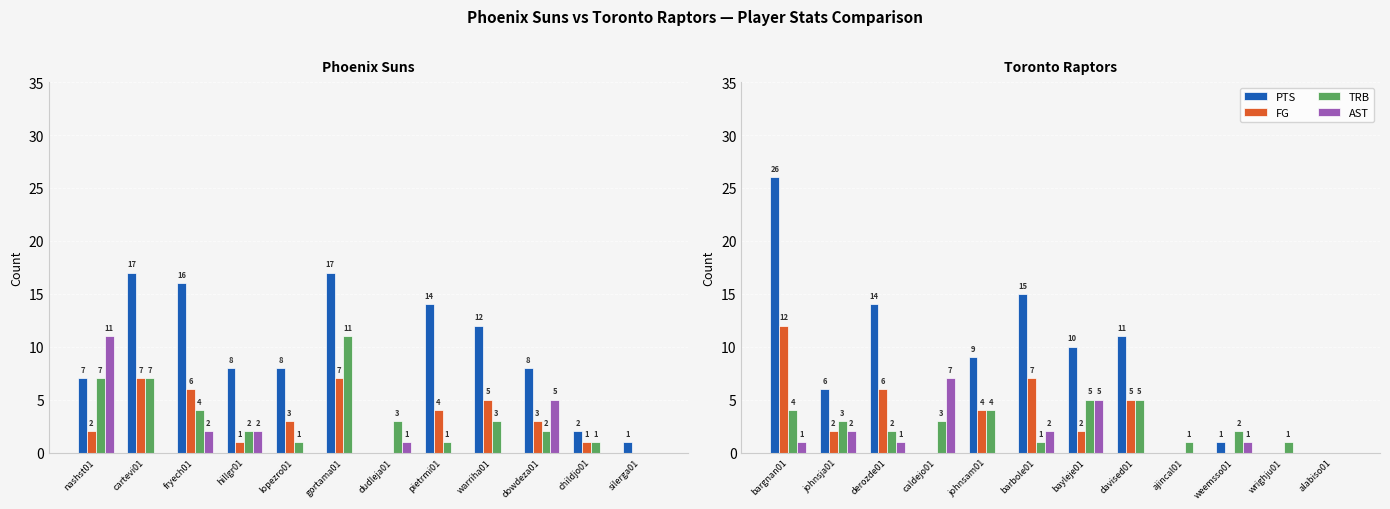

How many distinct data groups are displayed?

4